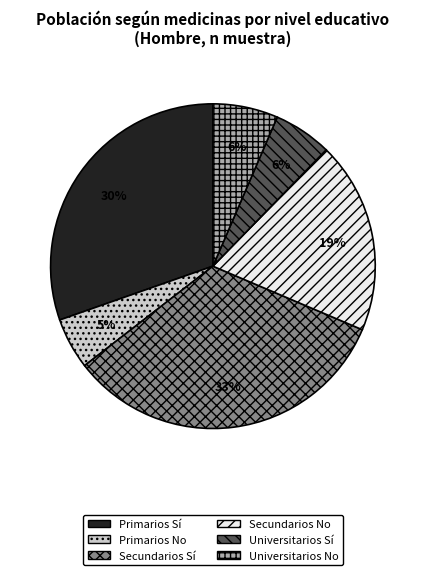

Is it true that Universitarios Sí is 6% of the pie?

True